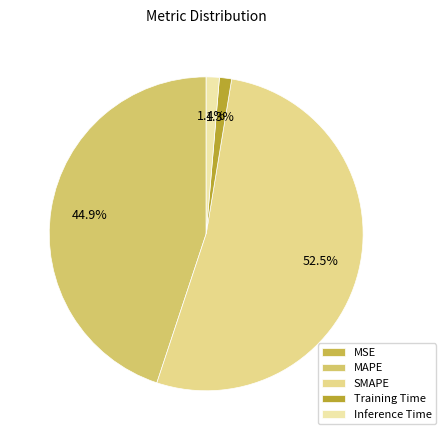

What is the change in value from MSE to Training Time?

+0.8